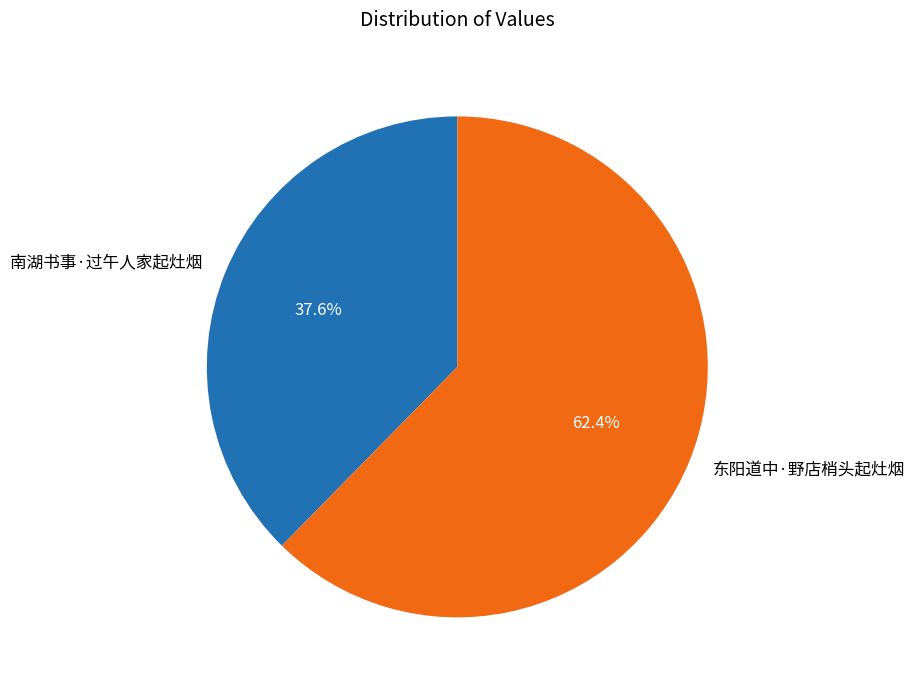

Which category has the biggest portion of the pie?

东阳道中·野店梢头起灶烟